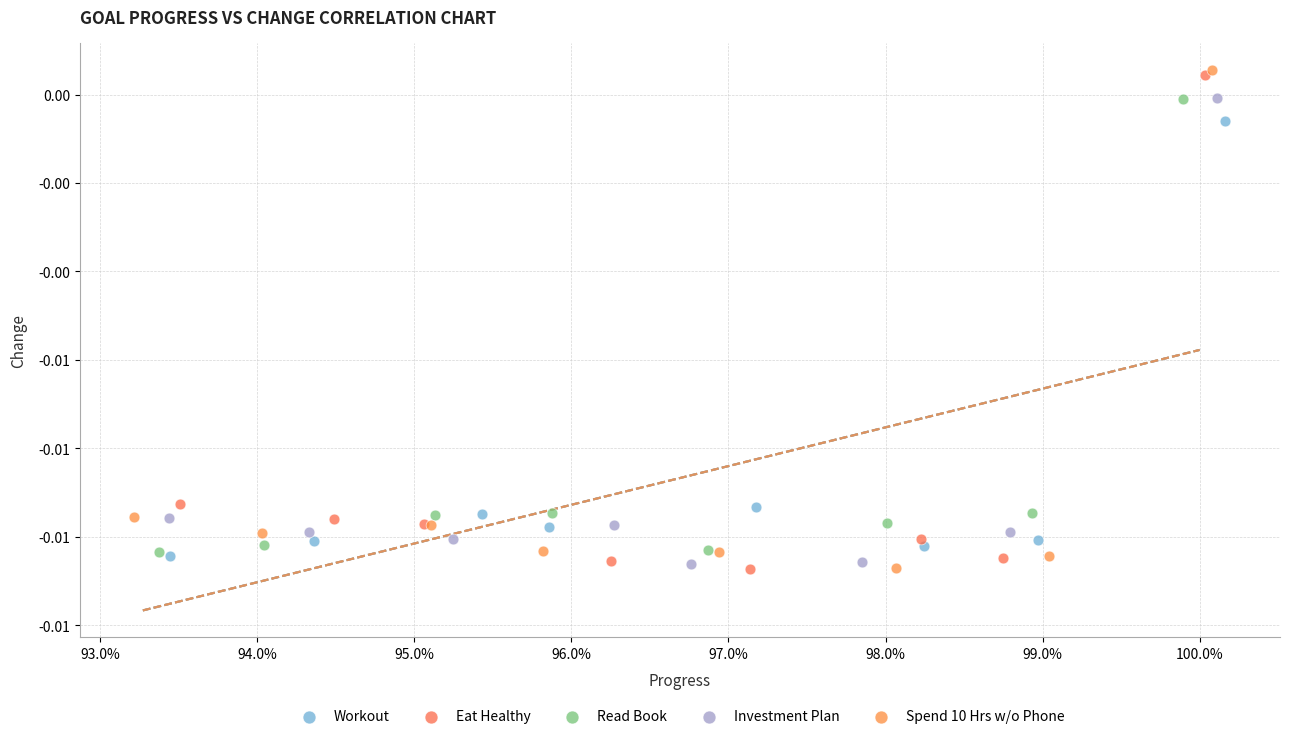

What are all the series names shown in the legend?

Workout, Eat Healthy, Read Book, Investment Plan, Spend 10 Hrs w/o Phone